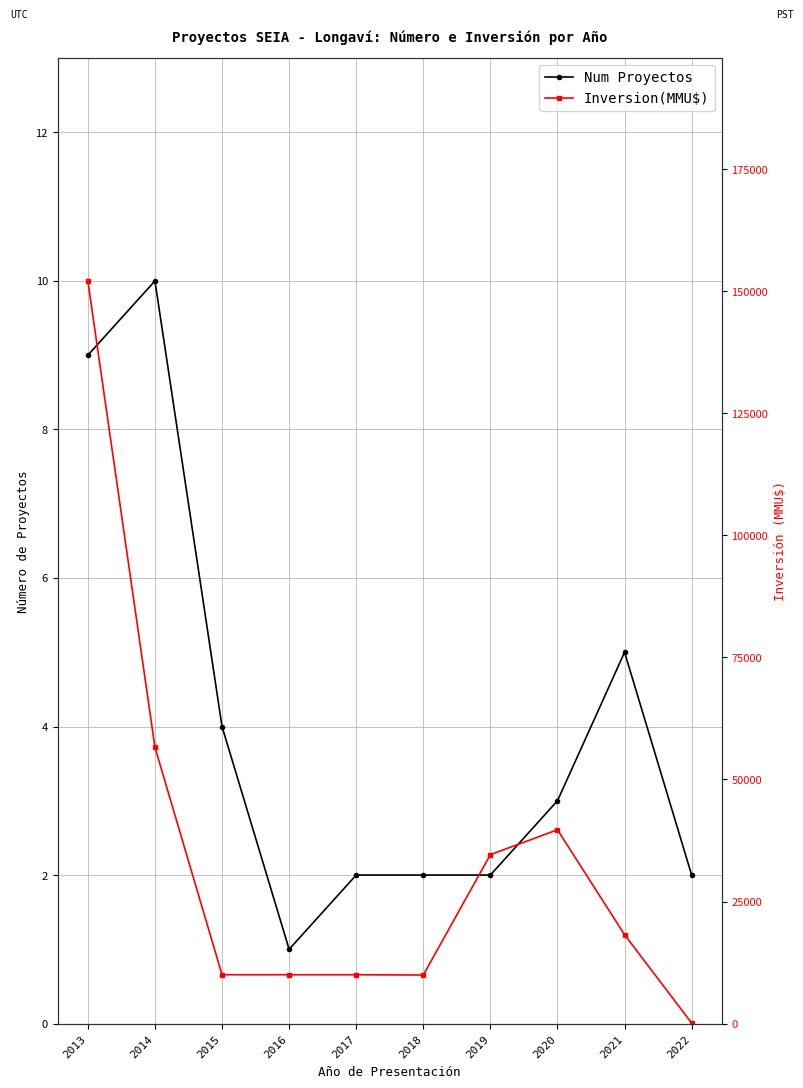

Count the Num Proyectos values in the range 2 to 5.

7